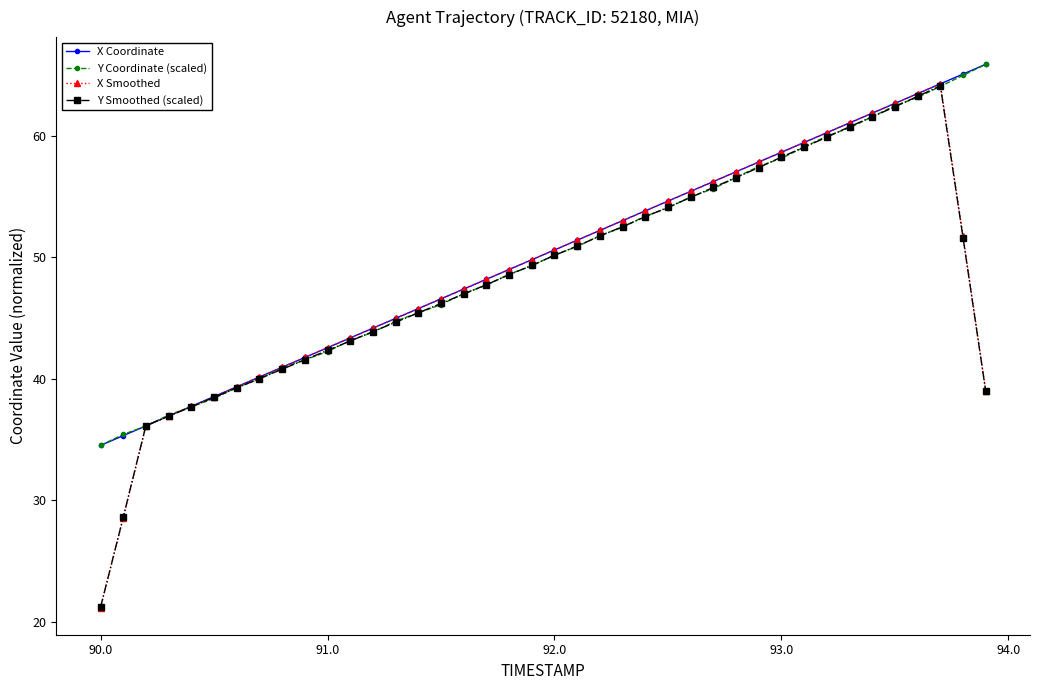

What is the greatest value displayed?

65.9